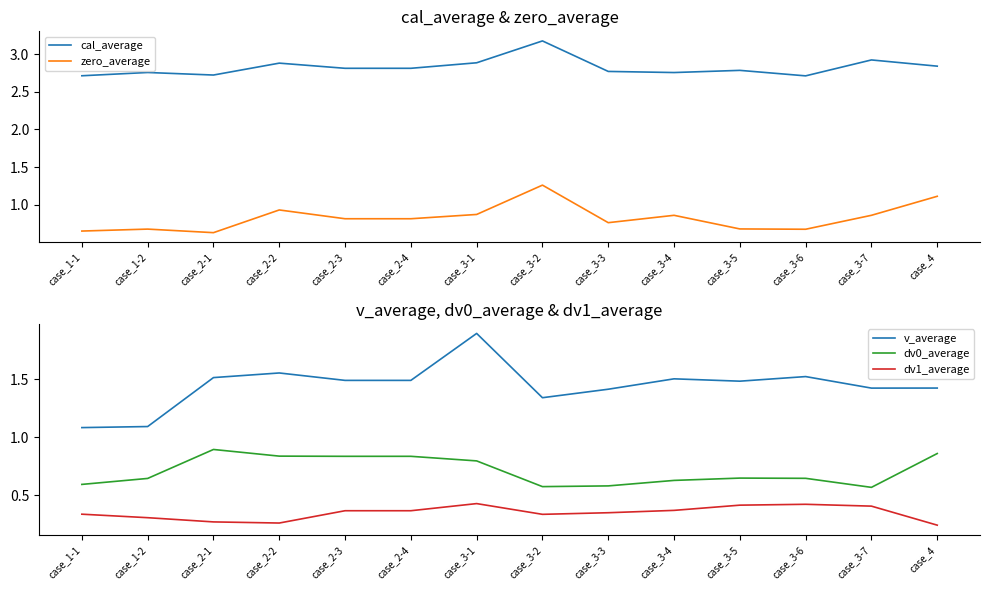

Which series has the widest spread of values?

v_average